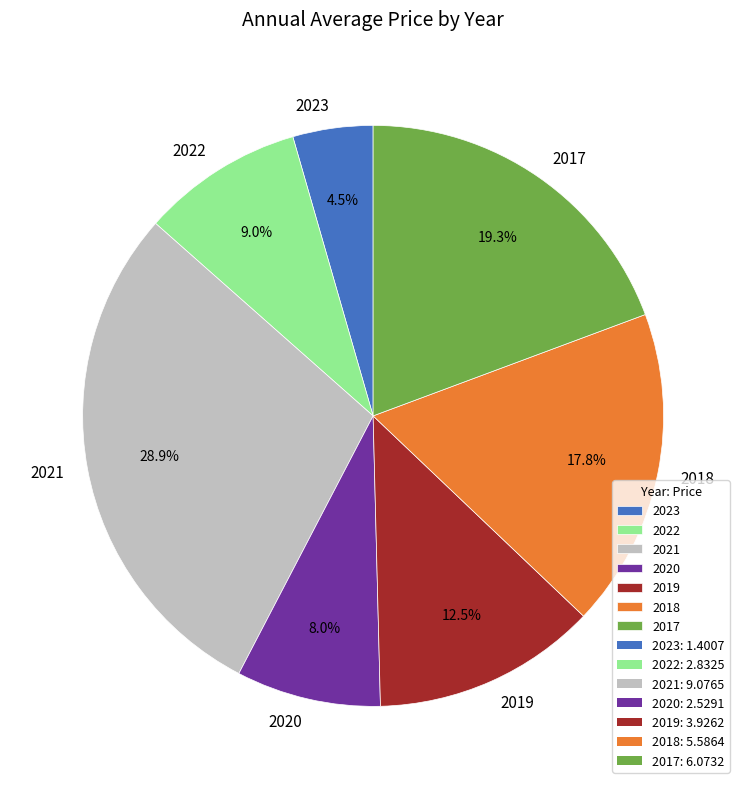

Does 2023 represent more than half of the total?

No